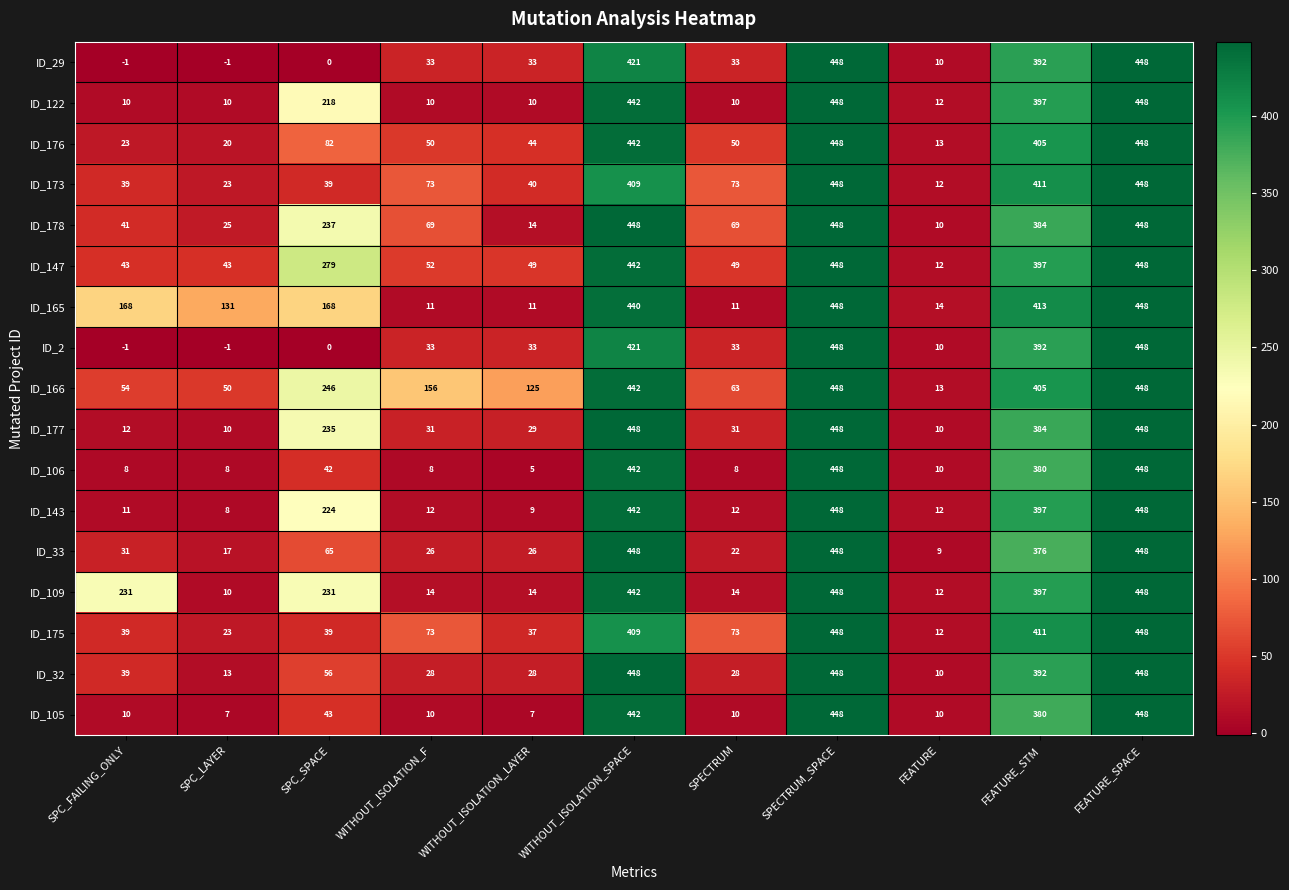

What is the difference between the highest and lowest values at SPC_LAYER?

132